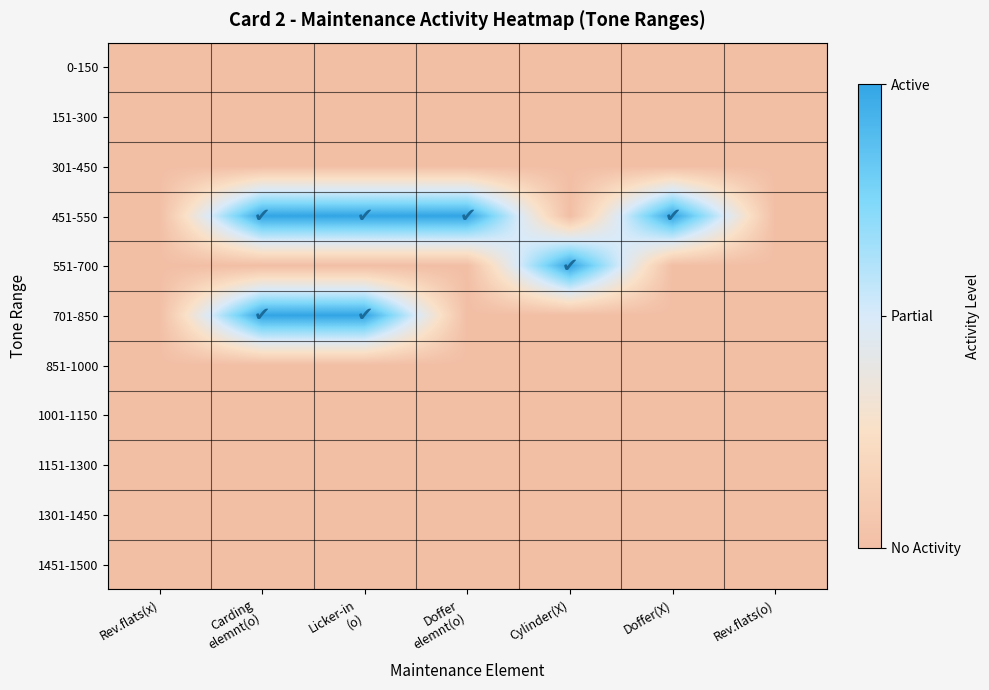

Which series has the largest total across all categories?

451-550